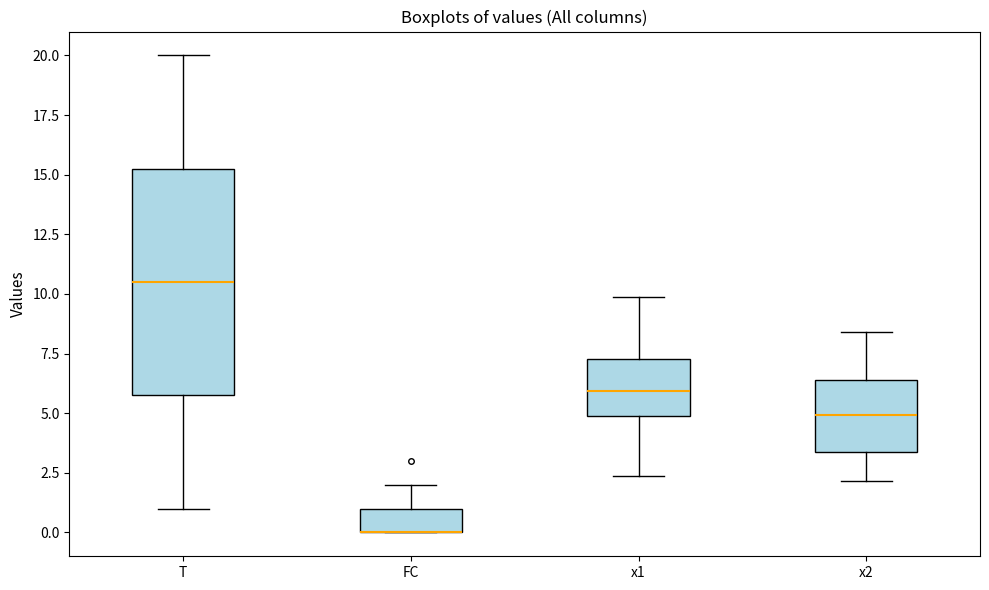

Where does the lower whisker of the box for T end on the y-axis? The values are not printed on the chart, so give them approximately, as read against the axis.

1.0